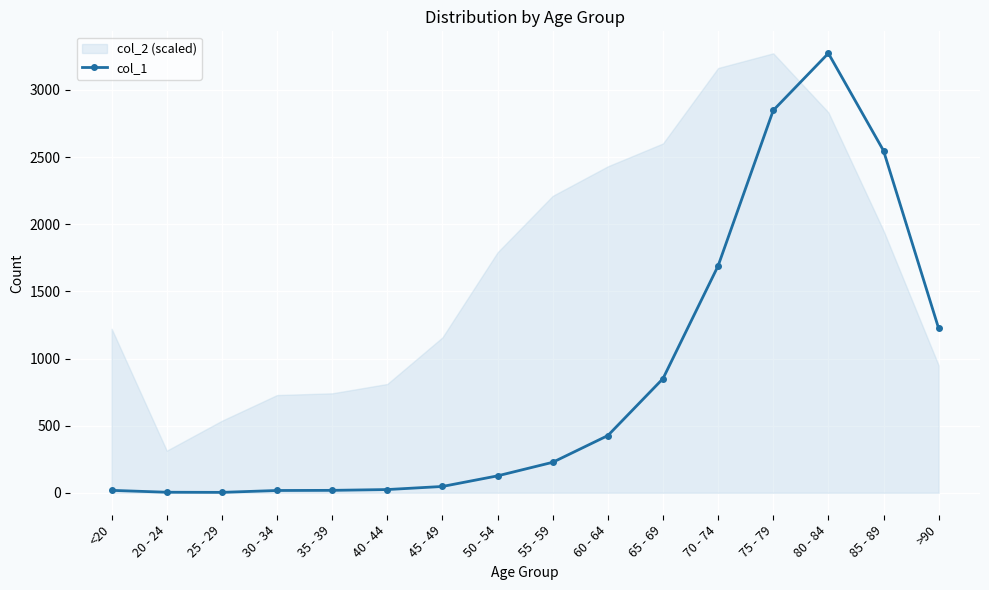

At which category does the data reach its first local valley?

25 - 29